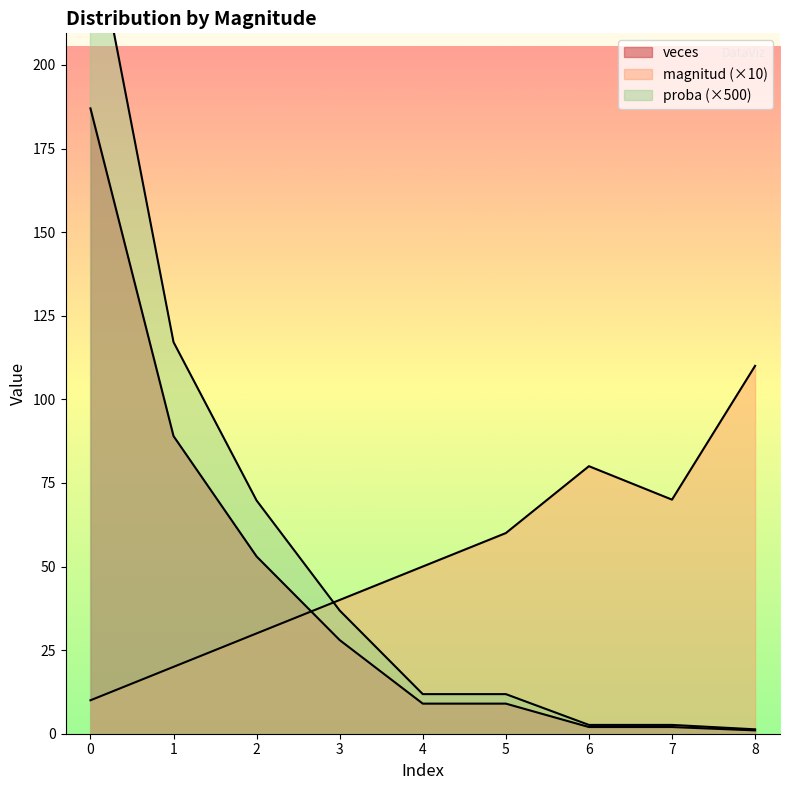

List the labels in order of magnitud value, smallest first.

0, 1, 2, 3, 4, 5, 7, 6, 8